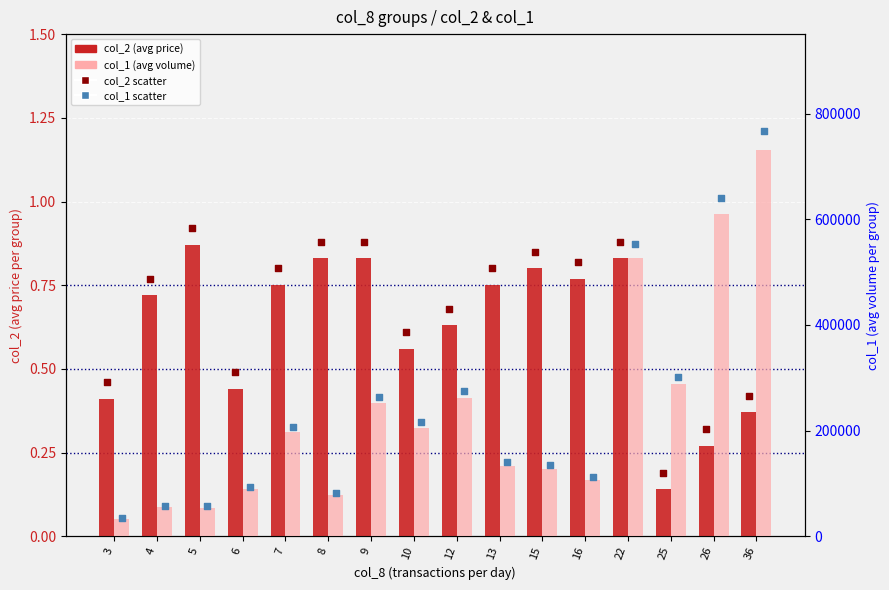

Which series reaches the minimum Y coordinate?

col_2 (price)